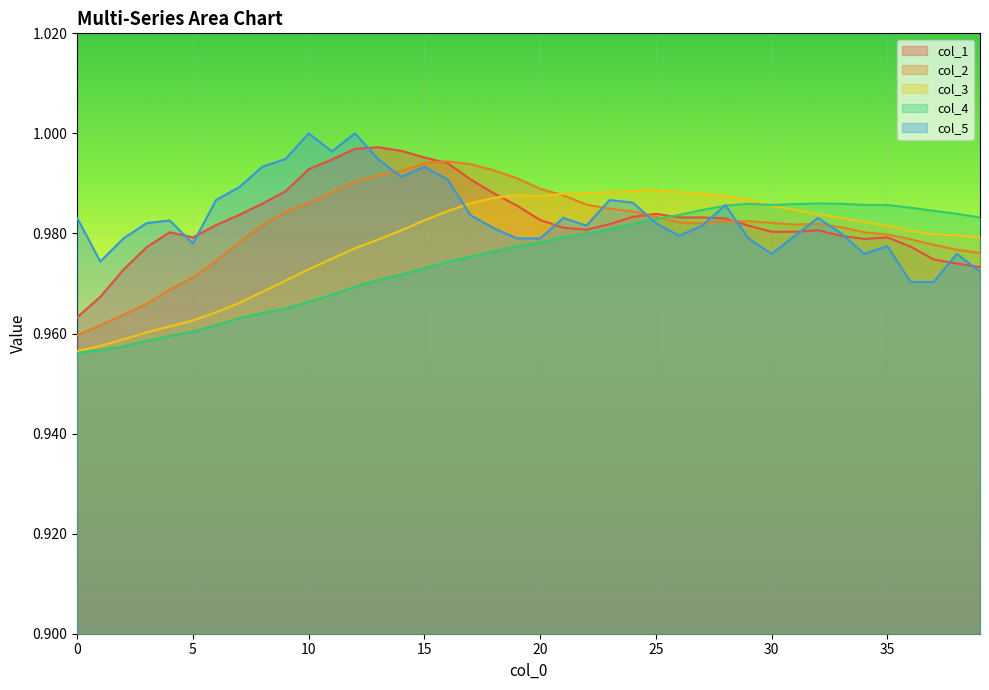

How many col_5 values are between 0 and 1?

40